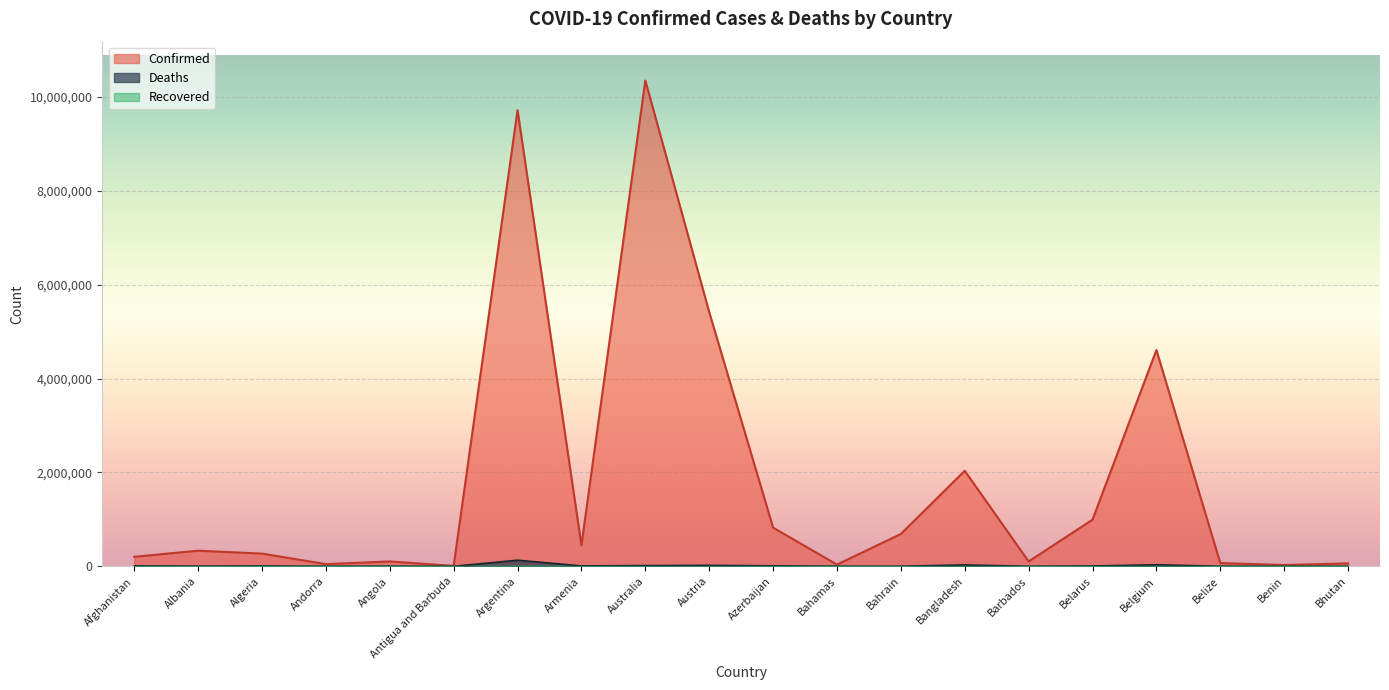

Reading left to right, what are all the values shown in this chart?

Confirmed: 202608	332847	270810	46535	103131	9106	9717546	445100	10348288	5416866	823064	37364	688646	2034866	103014	994037	4607296	68943	27782	62331
Deaths: 7820	3593	6881	155	1917	146	129979	8706	15589	20943	9941	833	1524	29417	560	7118	32883	687	163	21